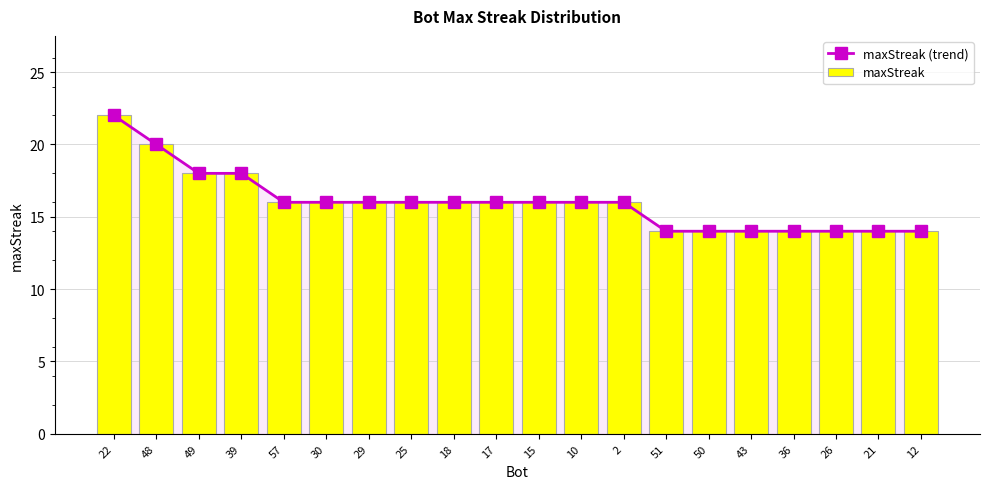

Which series changed the most between 21 and 12?

maxStreak (trend)